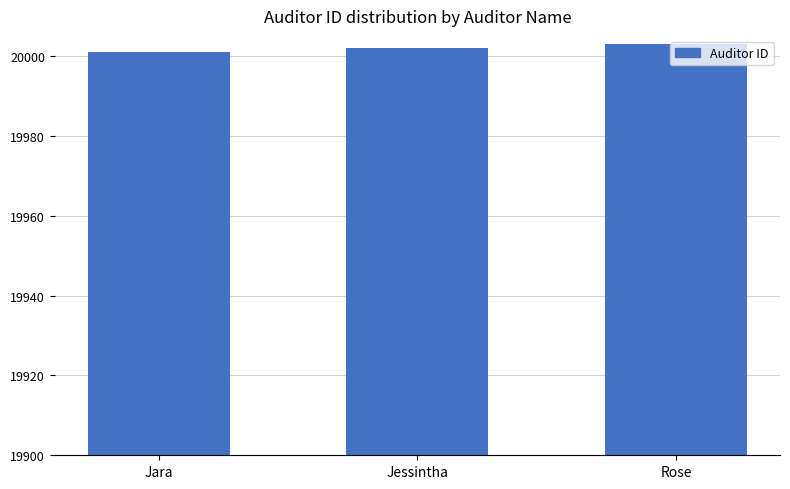

What is the value of the 2nd bar from the left?

20002